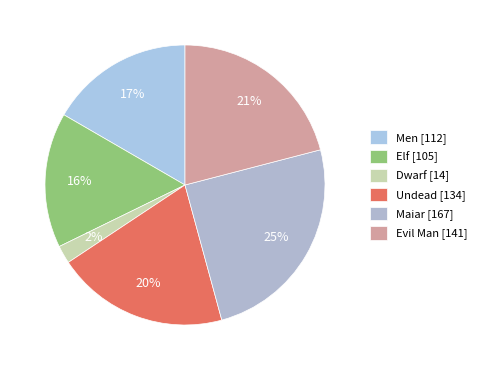

The Dwarf slice represents 10% of the pie. True or false?

False